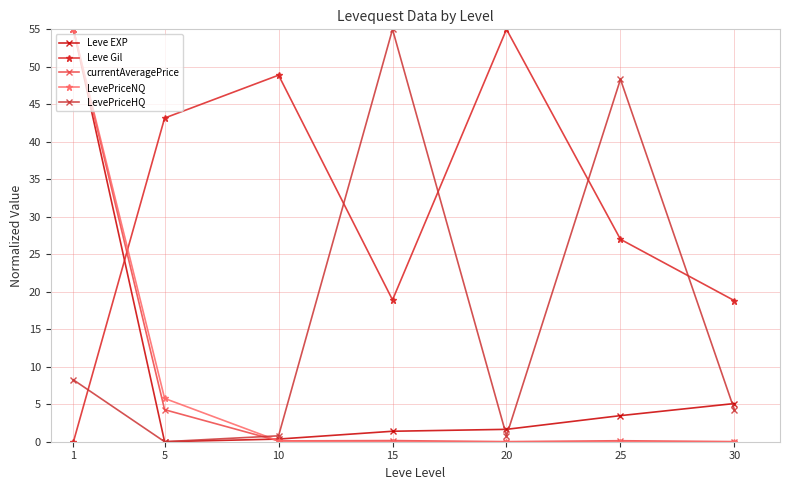

What is the sum of all currentAveragePrice values?

59.7